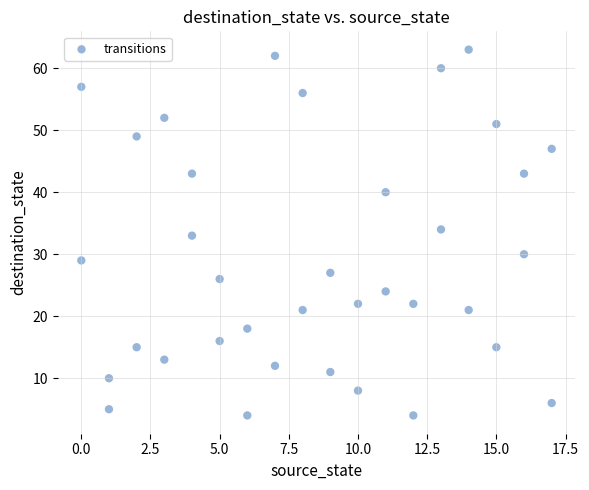

What is the range of Y values (max minus min)?

59